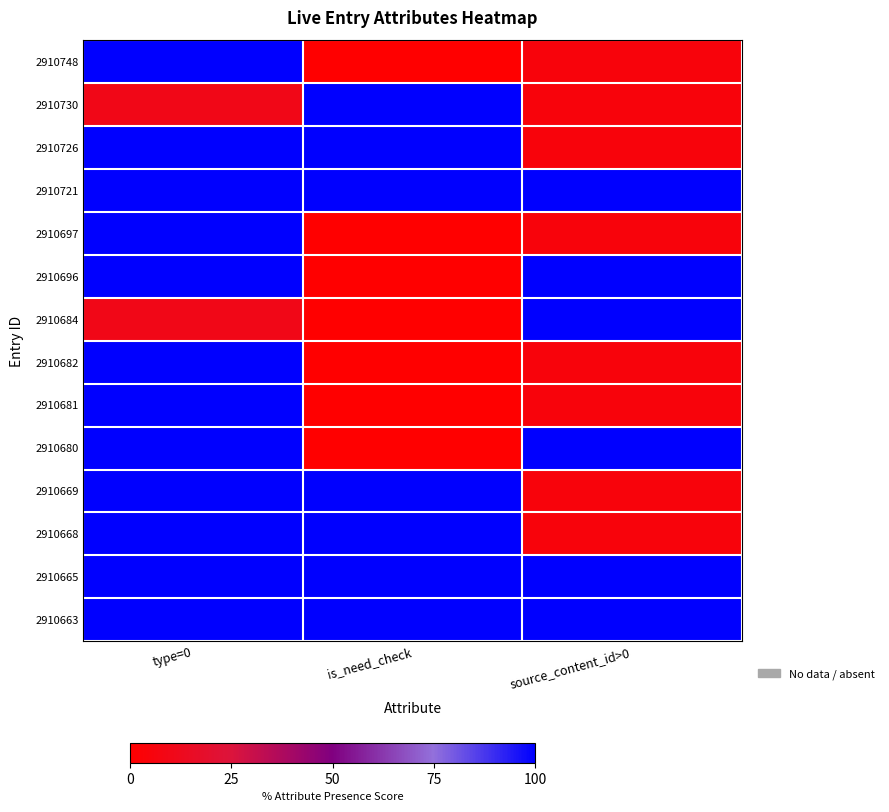

List the series in order of their peak value, highest first.

2910748, 2910730, 2910726, 2910721, 2910697, 2910696, 2910684, 2910682, 2910681, 2910680, 2910669, 2910668, 2910665, 2910663